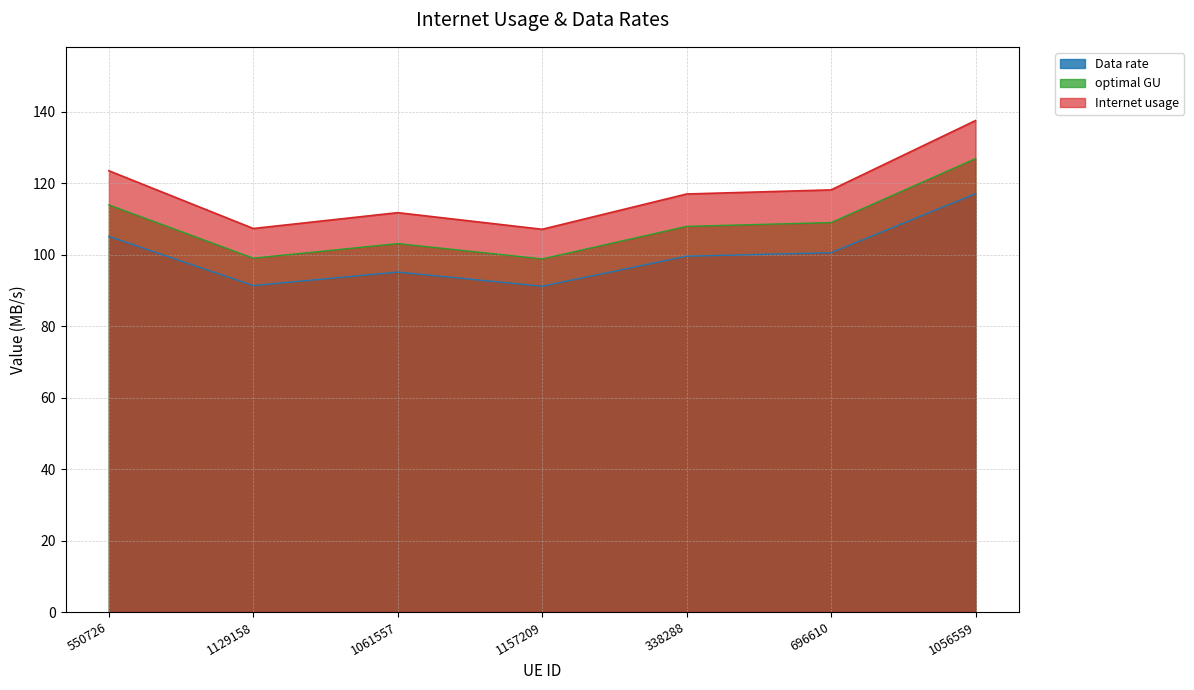

Which series has the largest range (max minus min)?

Internet usage